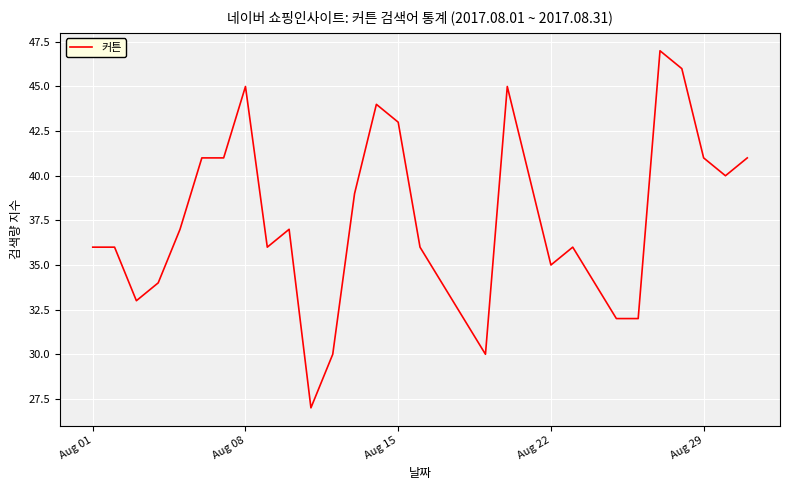

What is the maximum value shown in the chart?

47